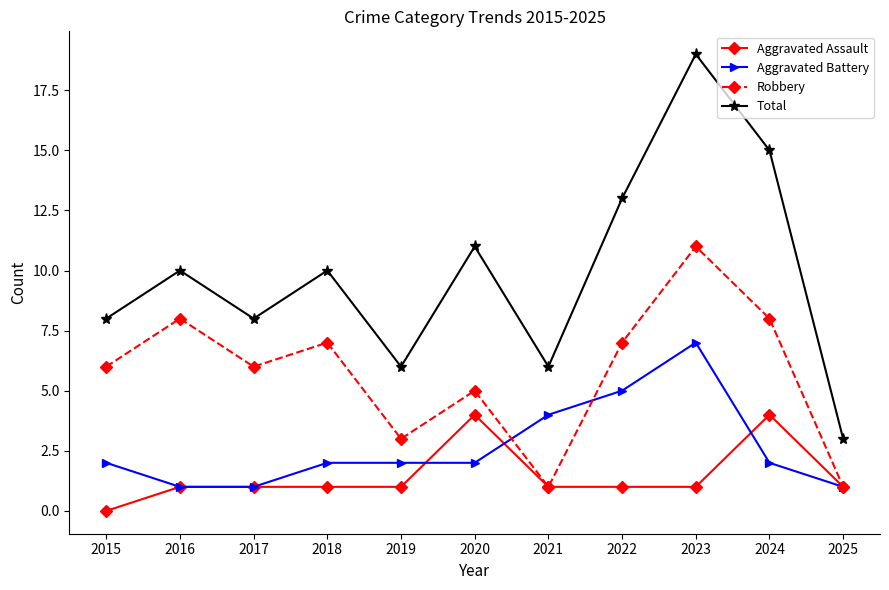

True or false: Robbery and Total cross at least once.

False